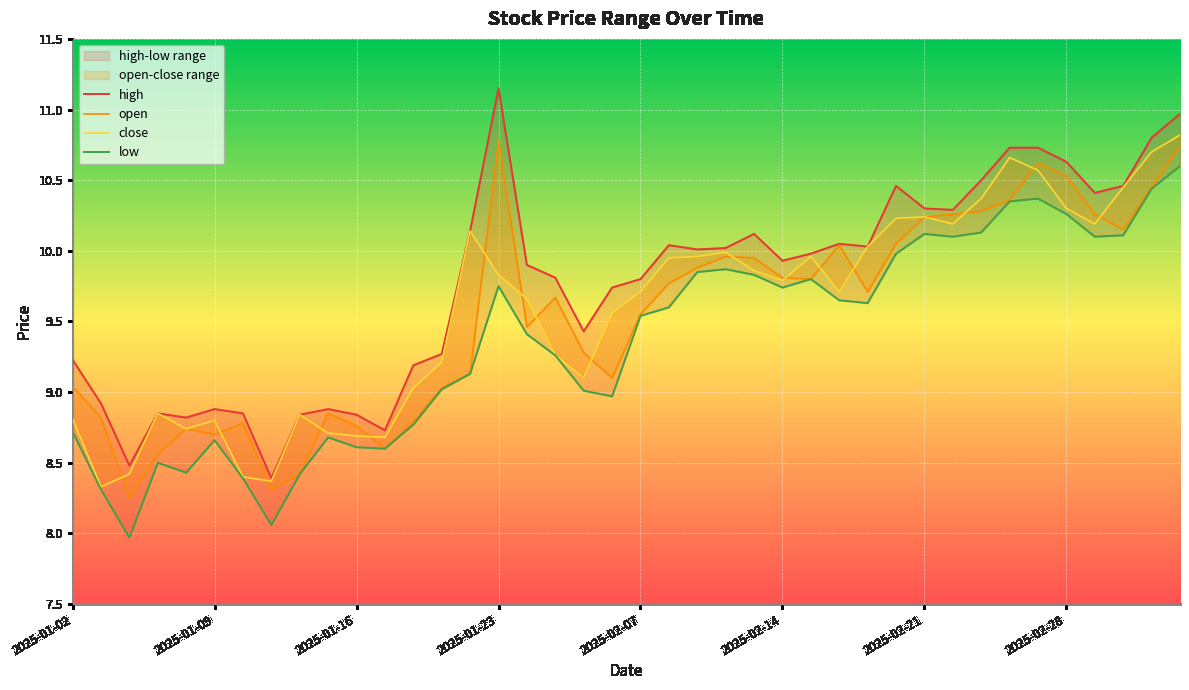

Between 2025-02-21 and 2025-02-25, which series saw the biggest shift?

high